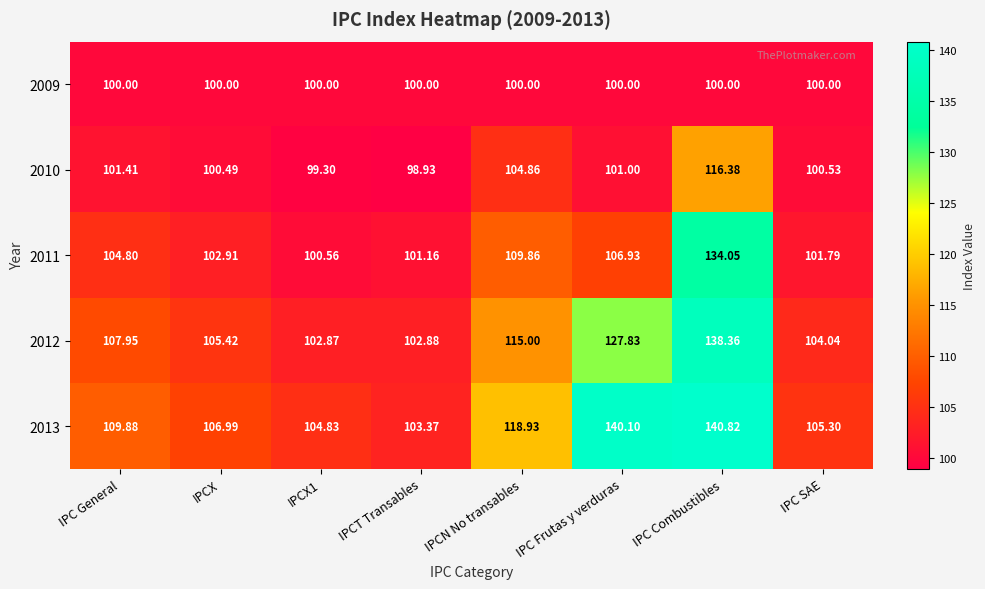

Which series has the largest total across all categories?

2013